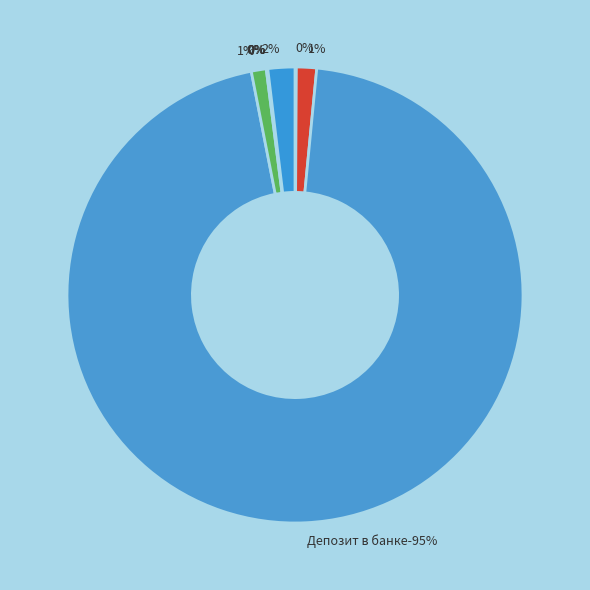

Rank the categories by value from lowest to highest.

Зайчик (€), Зайчик ($), Счёт основной, Зайчик (₽,560), Счёт по умолчанию (4), Счёт рублёвый 1, Счёт по умолчанию (10), Депозит в банке